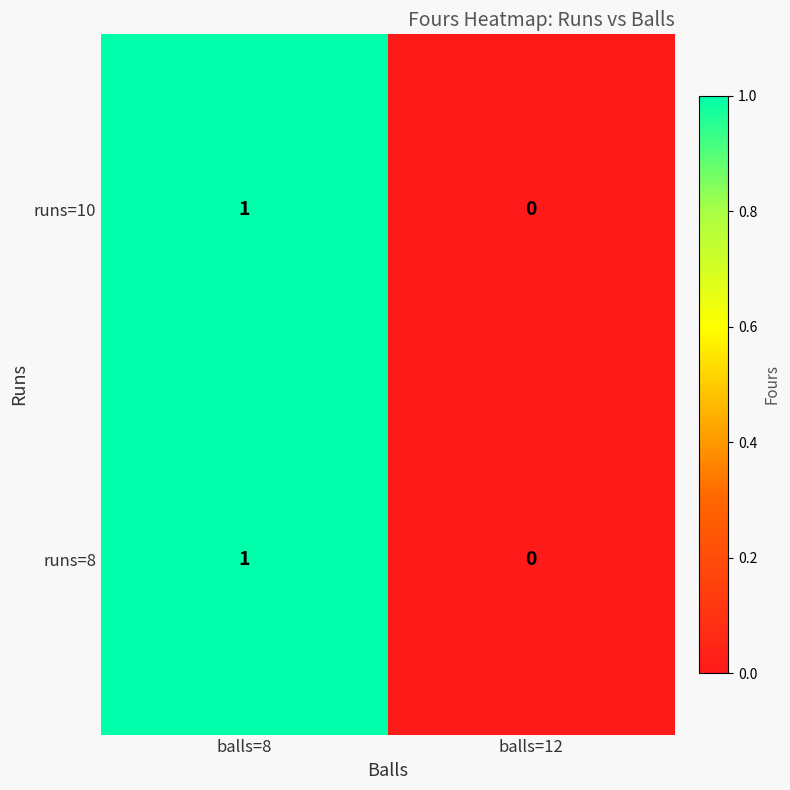

Reading left to right, what are all the values shown in this chart?

runs=10: 1	0
runs=8: 1	0